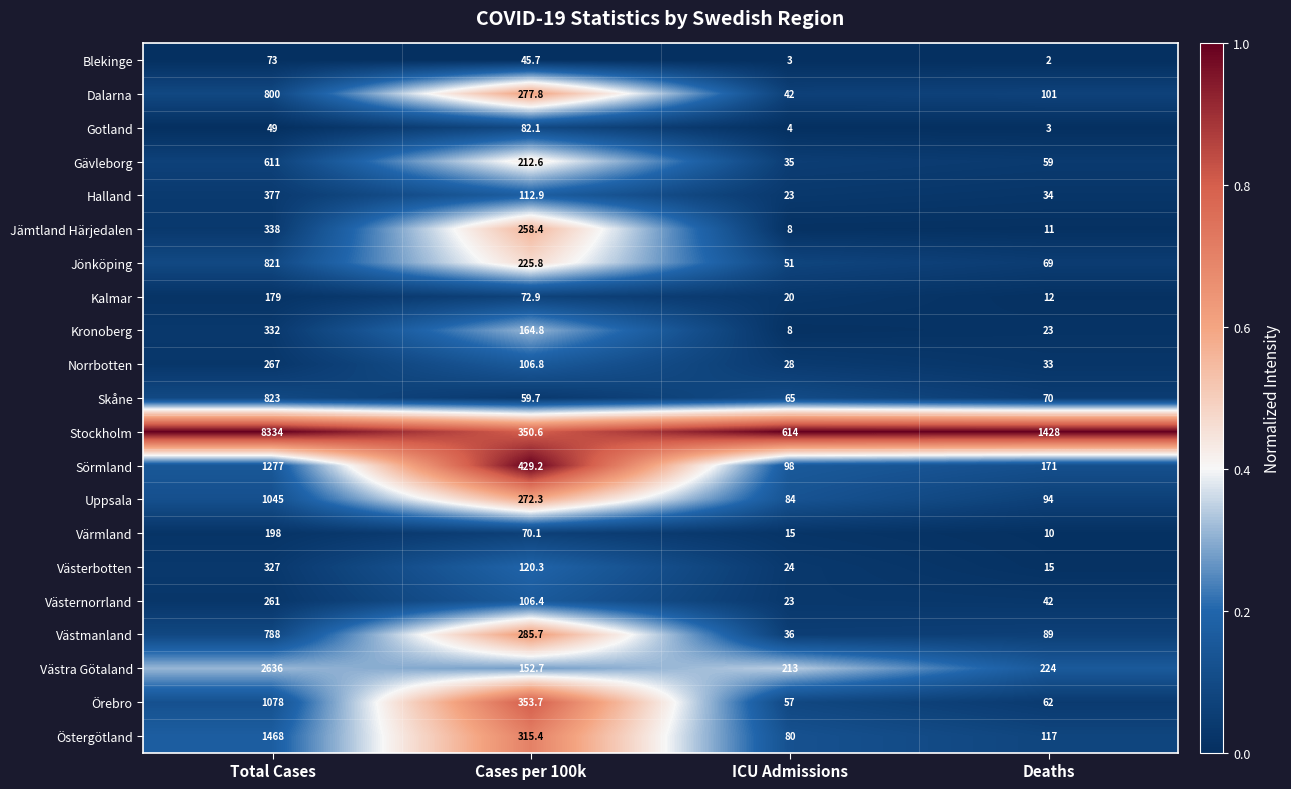

The value of Stockholm at Deaths is 1428.0. True or false?

True